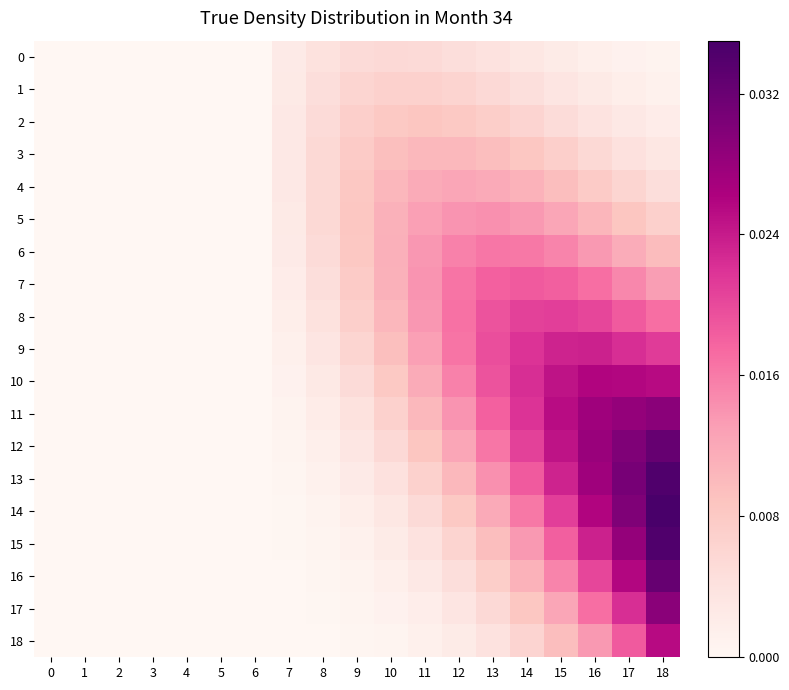

How many distinct data groups are displayed?

19